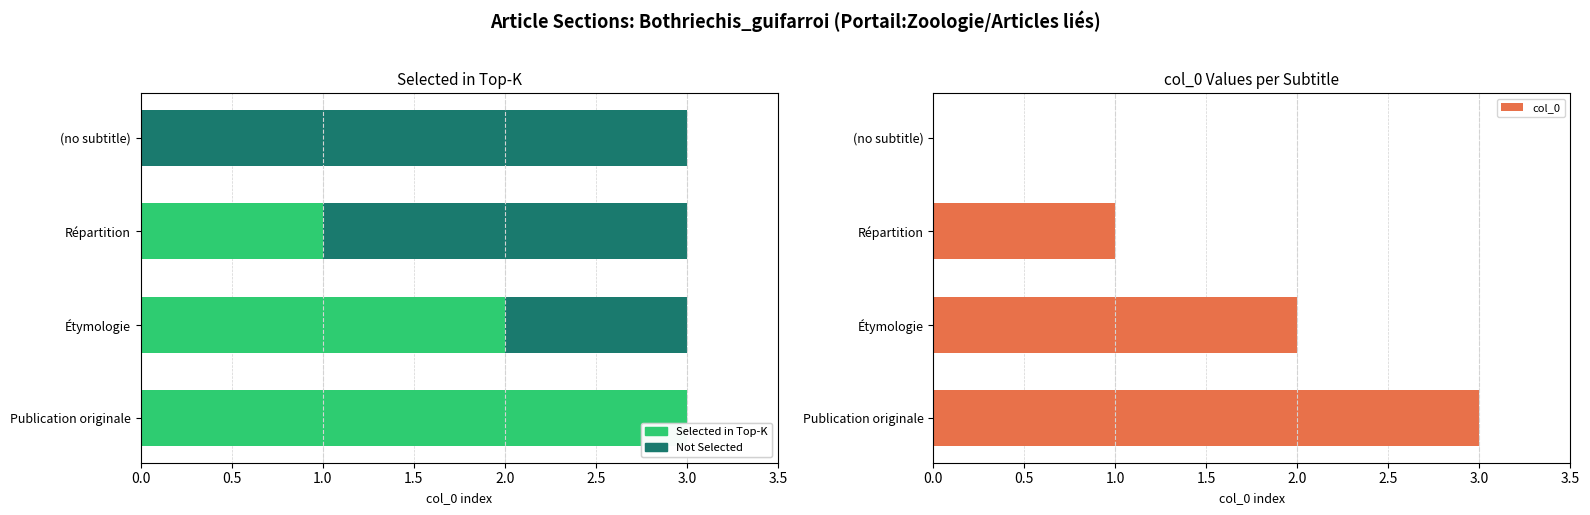

How many Selected in Top-K values are between 1 and 3?

3